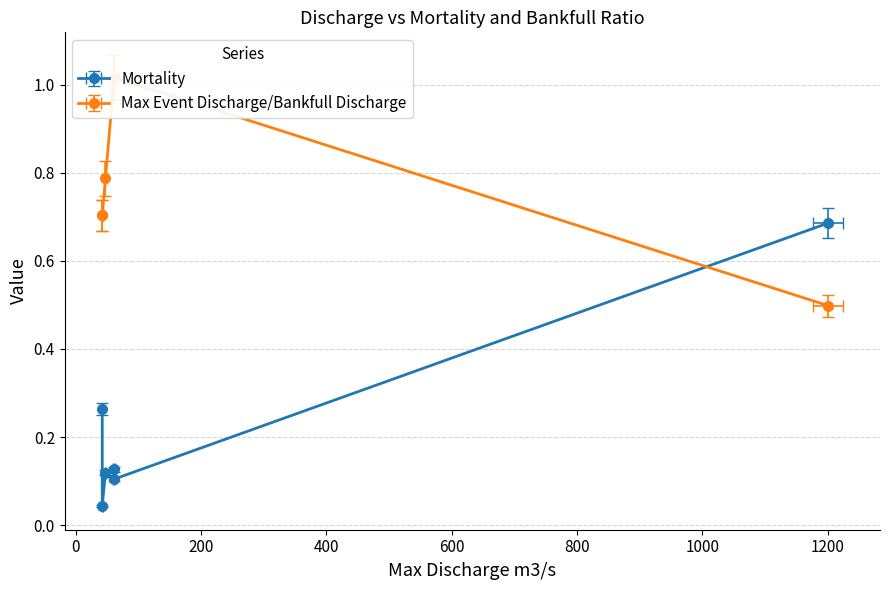

Which series has the largest range (max minus min)?

Mortality